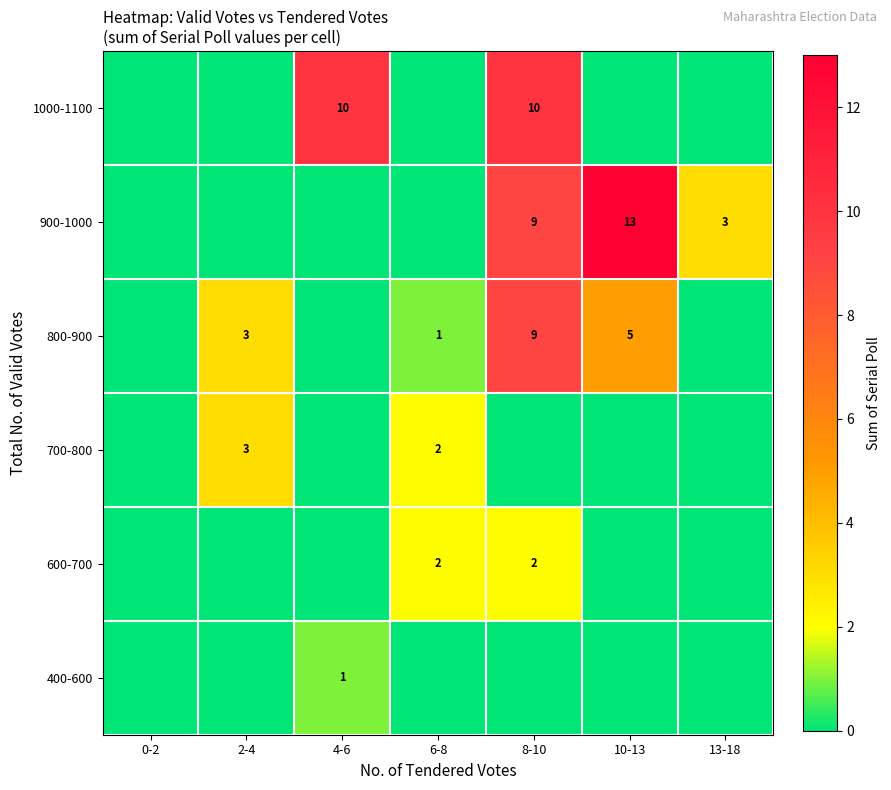

Is it true that 600-700 equals 2 at 6-8?

True